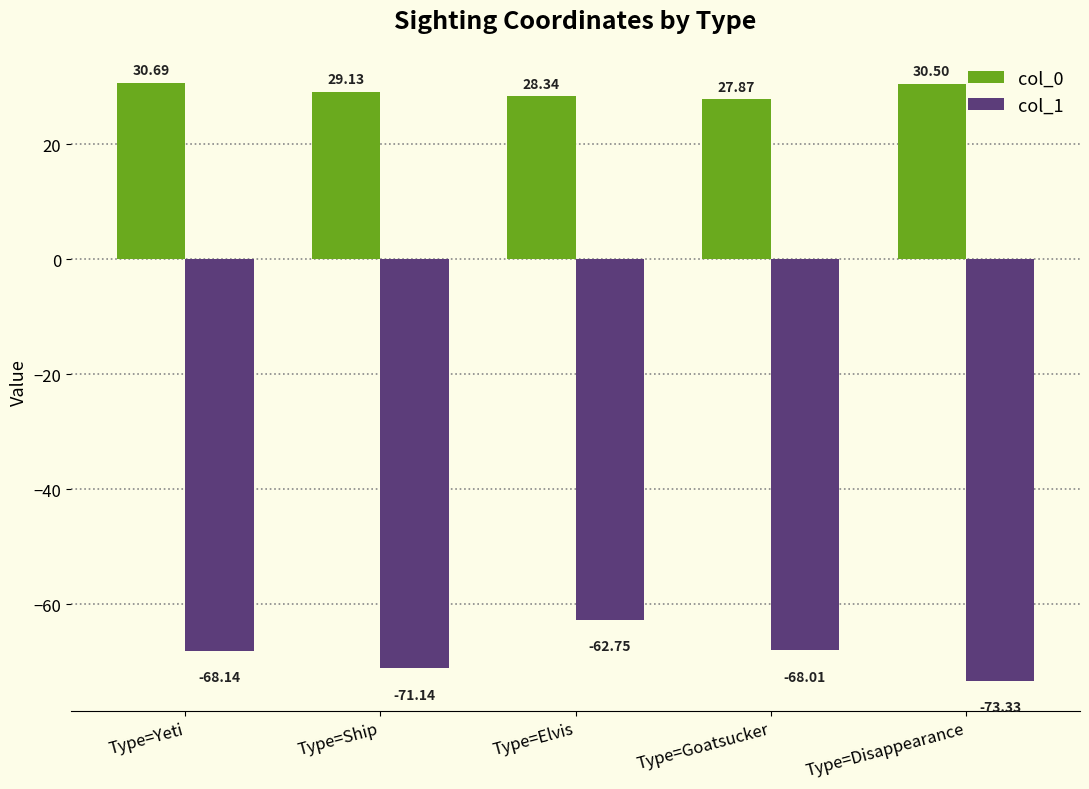

At which label is col_1 closest to -68?

Type=Goatsucker